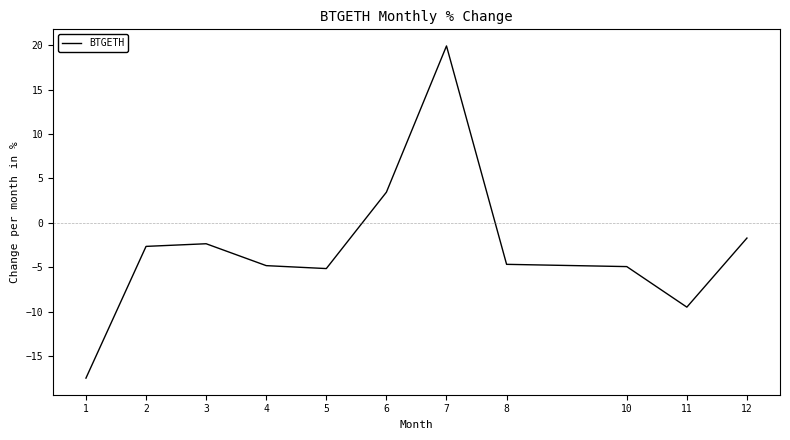

True or false: the data shows -1.2 at 2.

False